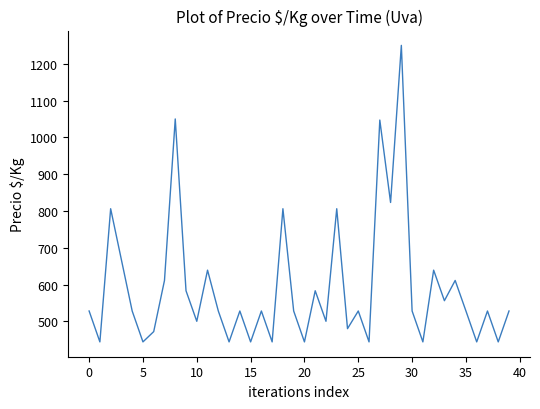

What is the difference between the maximum and minimum values?

806